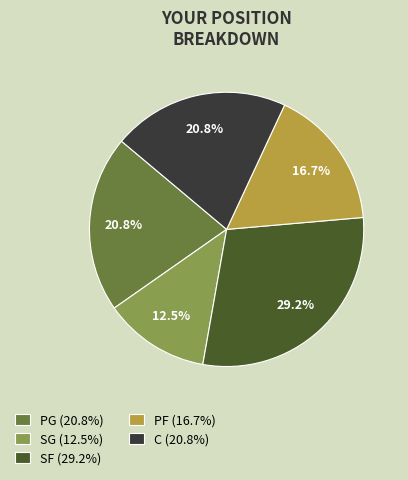

Does PG (20.8%) represent more than half of the total?

No